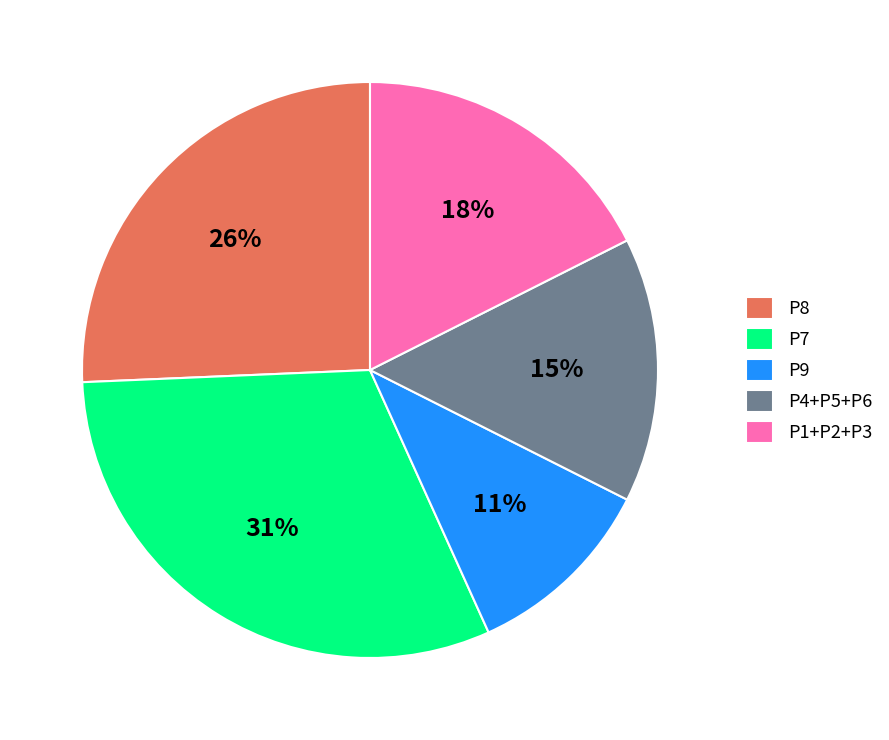

Which has a higher value, P4+P5+P6 or P8?

P8